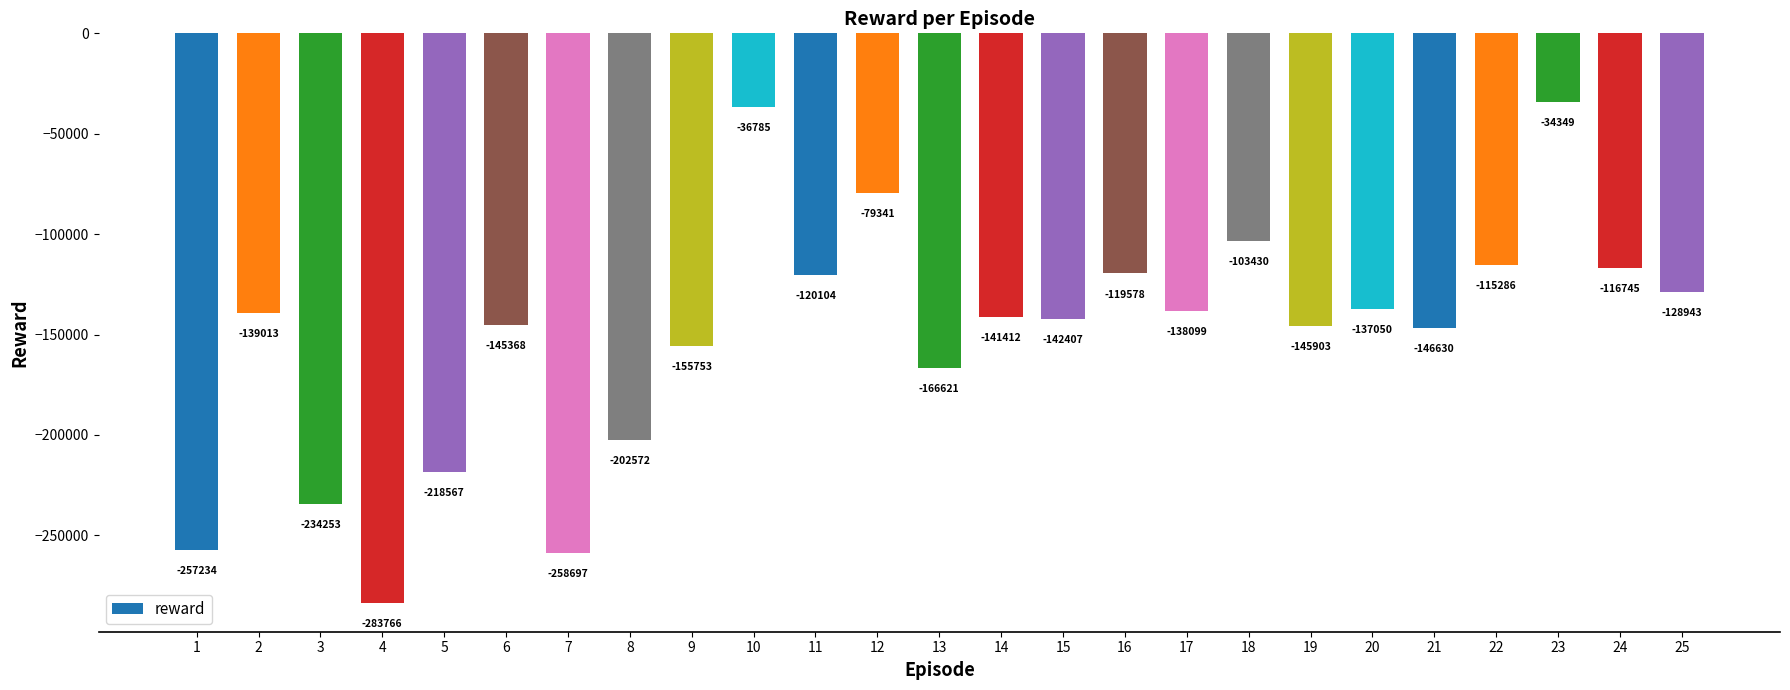

Is it true that the value at 10 is -8606.0?

False